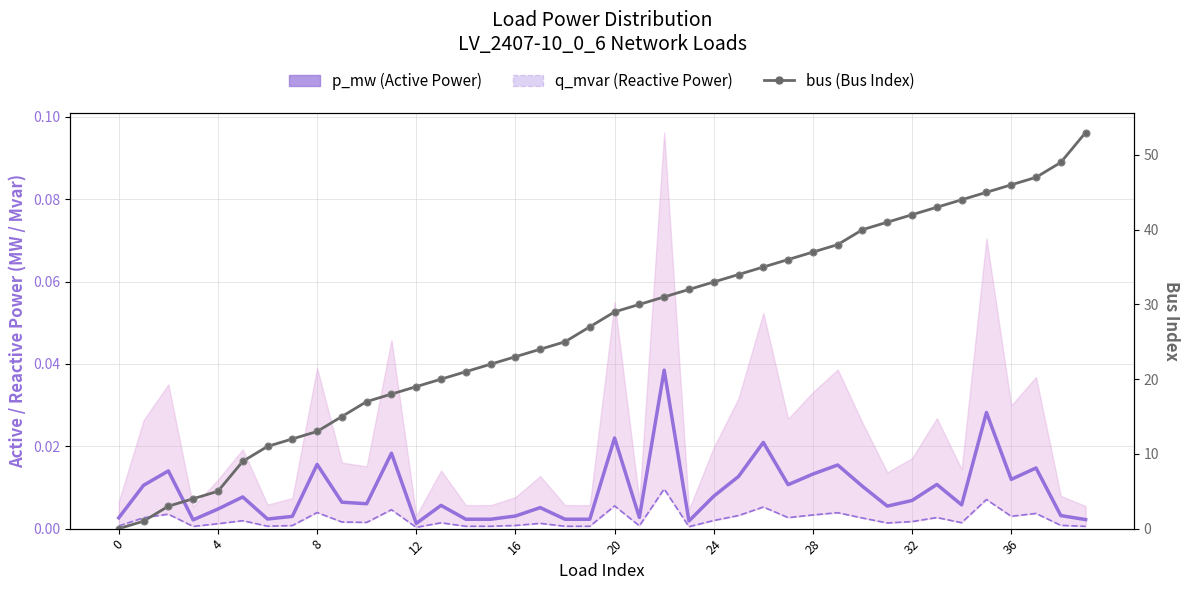

Which series has the largest total across all categories?

bus (Bus Index)